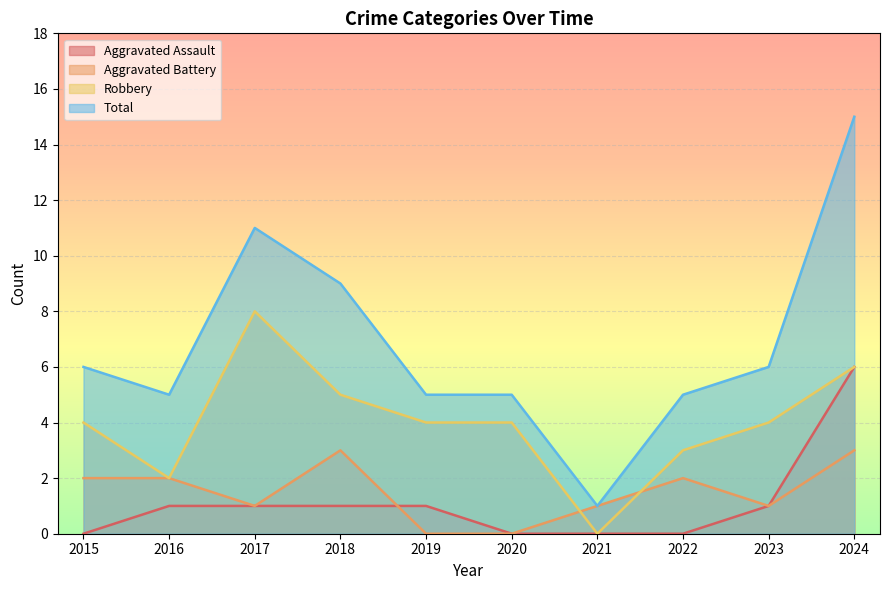

Reading left to right, extract all data points from this chart.

Aggravated Assault: 0	1	1	1	1	0	0	0	1	6
Aggravated Battery: 2	2	1	3	0	0	1	2	1	3
Robbery: 4	2	8	5	4	4	0	3	4	6
Total: 6	5	11	9	5	5	1	5	6	15